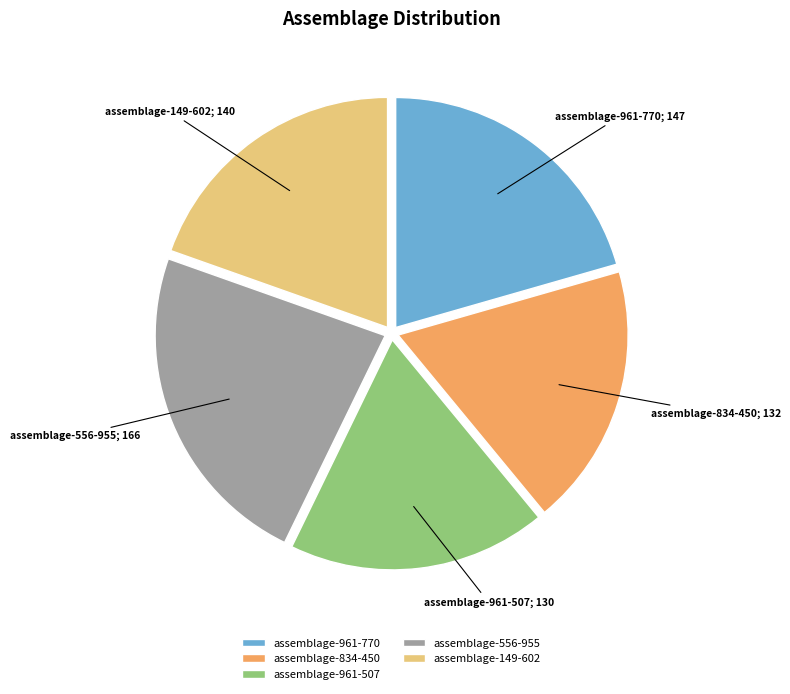

Is the sum of assemblage-149-602 and assemblage-961-507 greater than half?

No